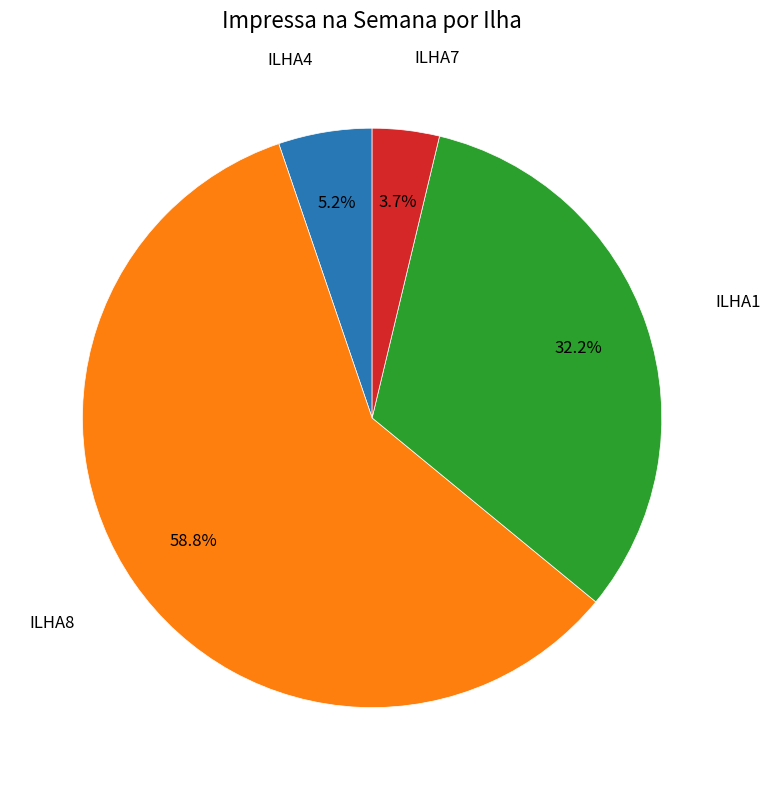

Does any single category account for the majority?

Yes